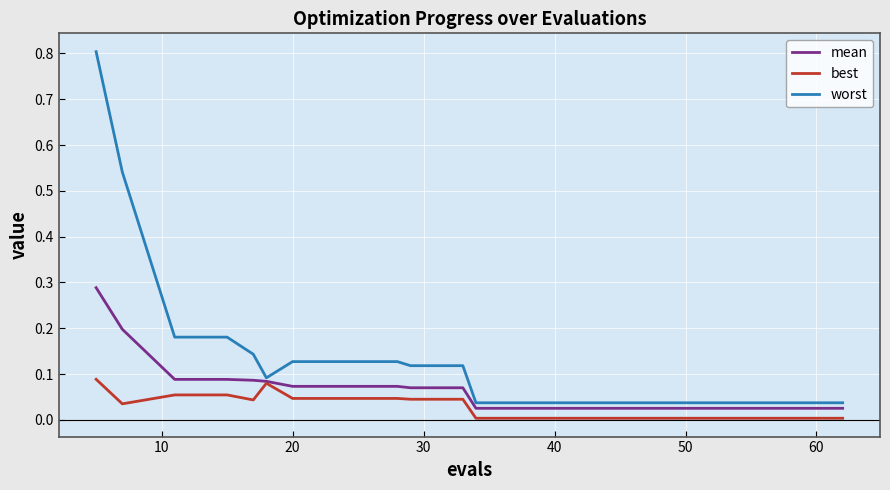

Rank the series by their average value, from highest to lowest.

worst, mean, best